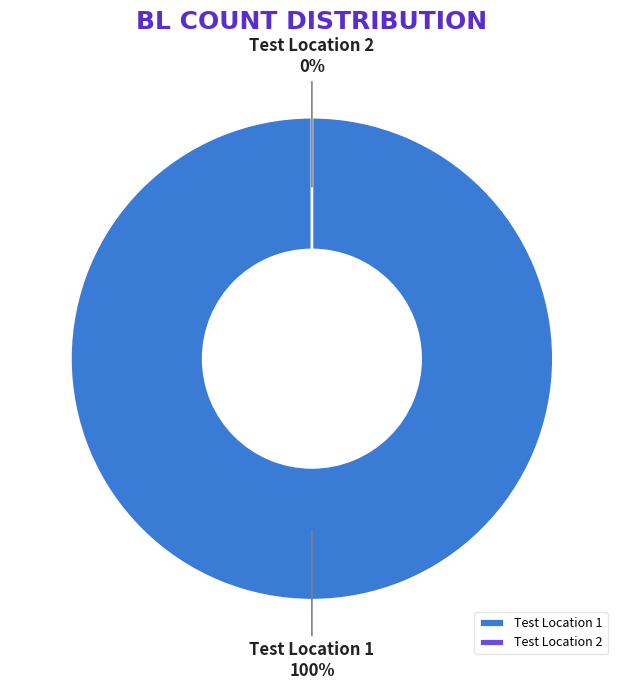

Is it true that Test Location 2 is 0% of the pie?

True